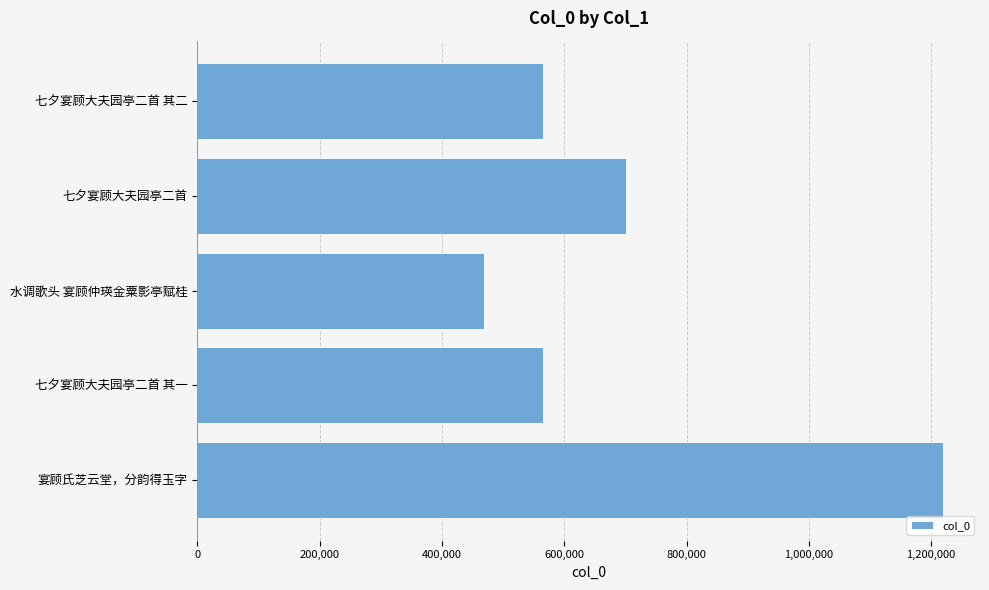

Where is the data nearest to the value 843889?

七夕宴顾大夫园亭二首